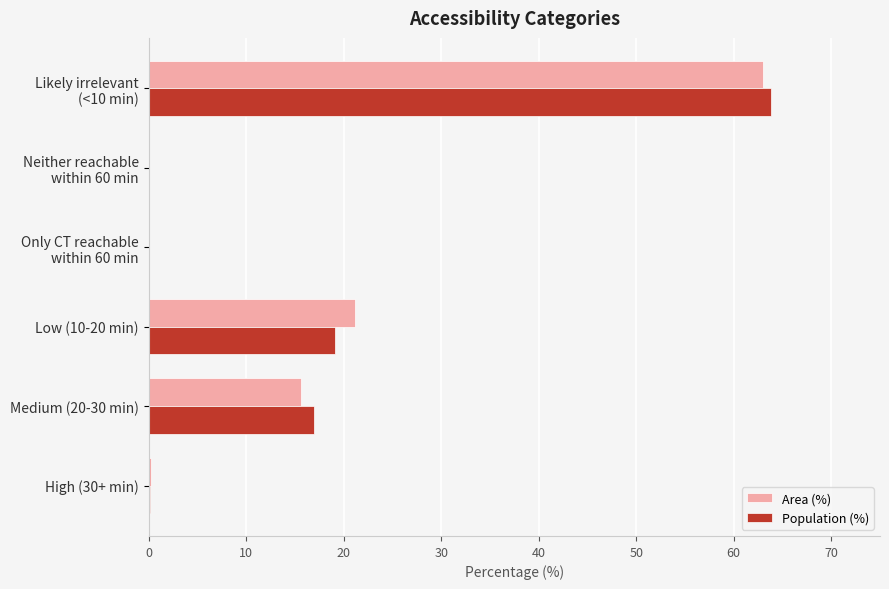

What is the sum of all Population (%) values?

100.0